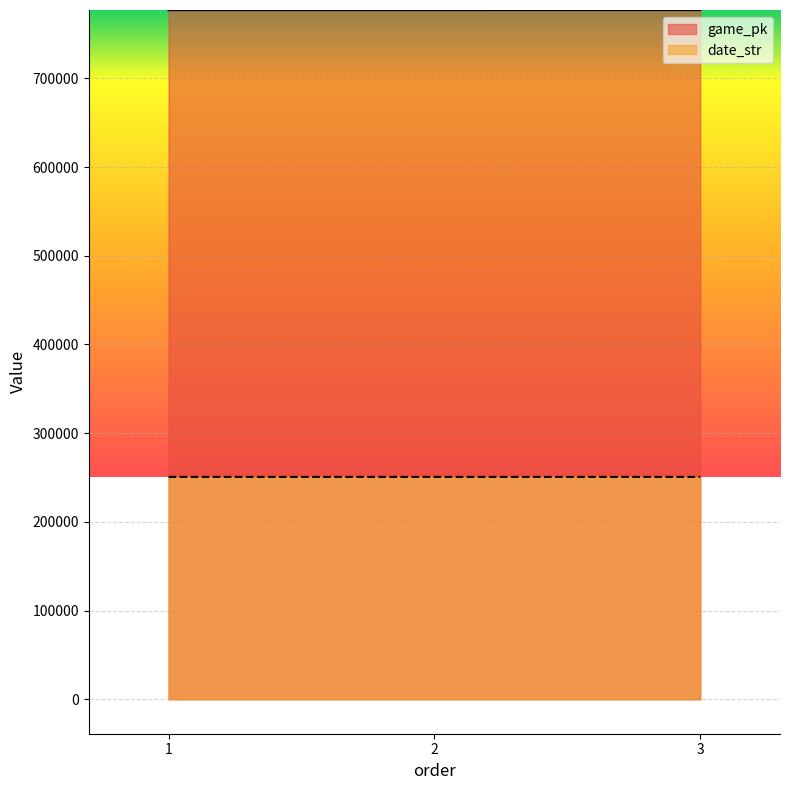

How many data points in date_str are less than 250722?

1